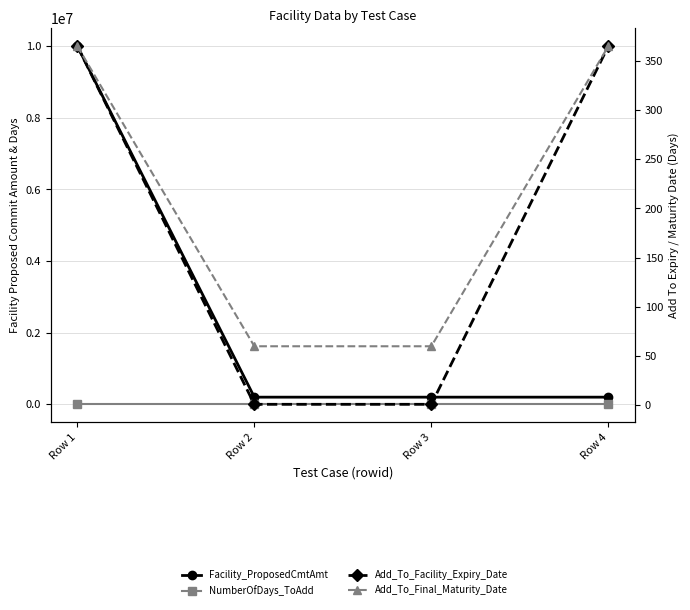

What is the sum of the Facility_ProposedCmtAmt values at Row 4 and Row 2?

400000